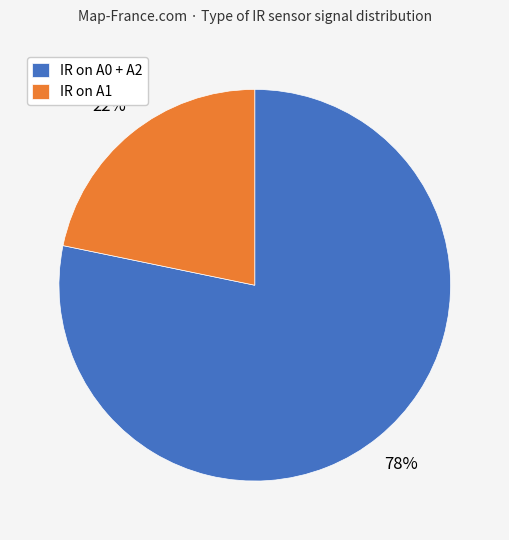

To the nearest percent, what is the average slice percentage?

50%